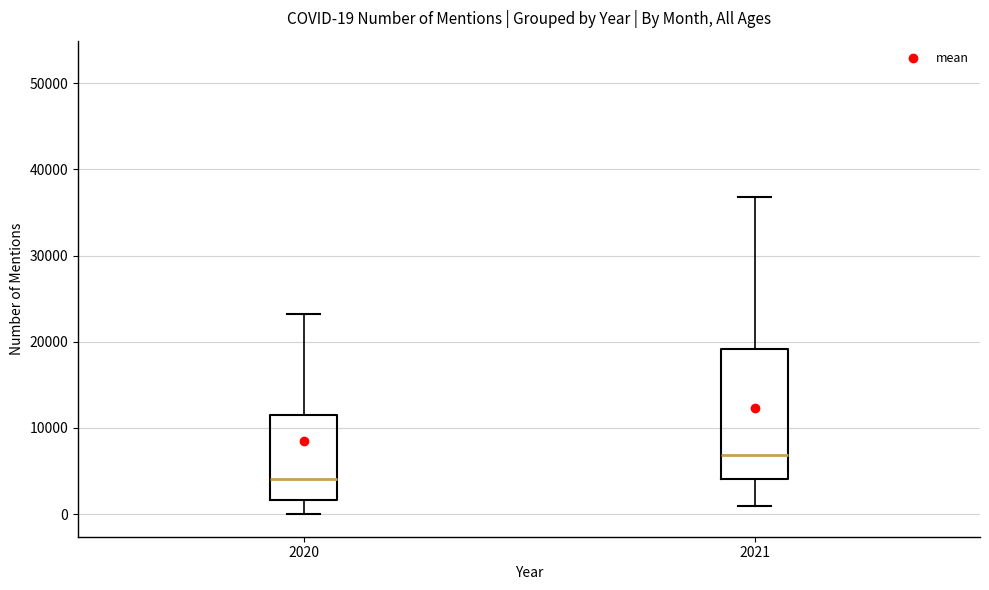

Comparing the boxes themselves (not the whiskers), which one is the tallest?

2021